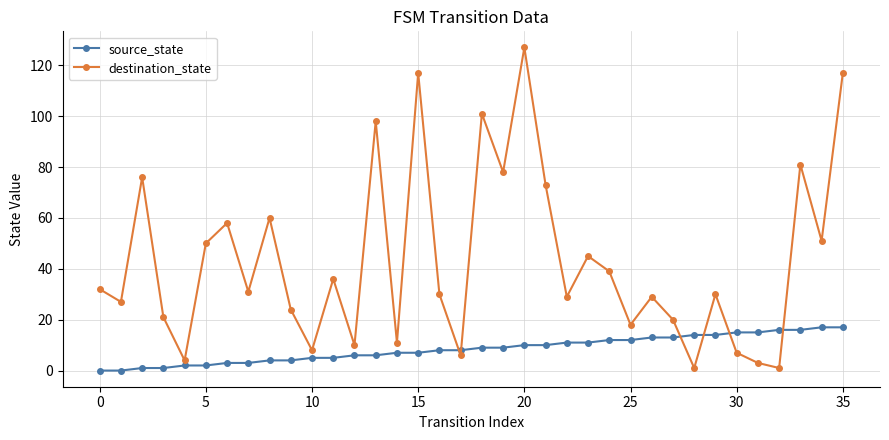

Reading left to right, transcribe all the data shown in this chart.

source_state: 0	0	1	1	2	2	3	3	4	4	5	5	6	6	7	7	8	8	9	9	10	10	11	11	12	12	13	13	14	14	15	15	16	16	17	17
destination_state: 32	27	76	21	4	50	58	31	60	24	8	36	10	98	11	117	30	6	101	78	127	73	29	45	39	18	29	20	1	30	7	3	1	81	51	117